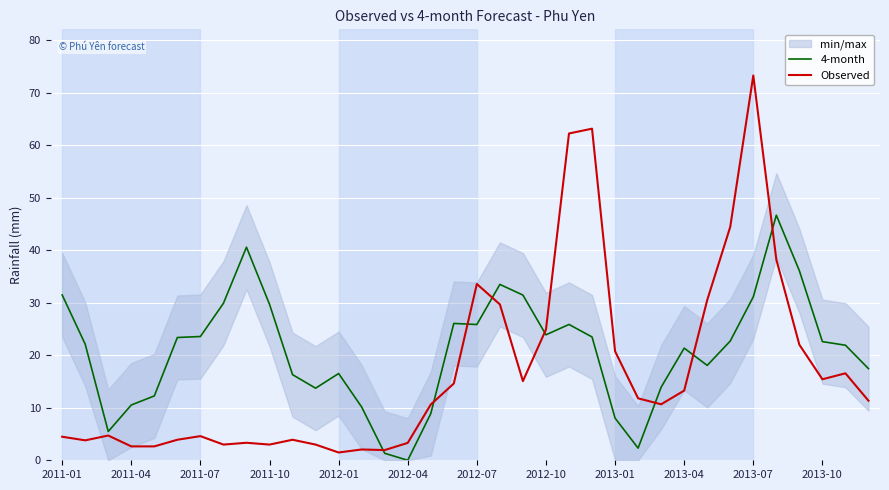

Which series has the largest range (max minus min)?

Observed